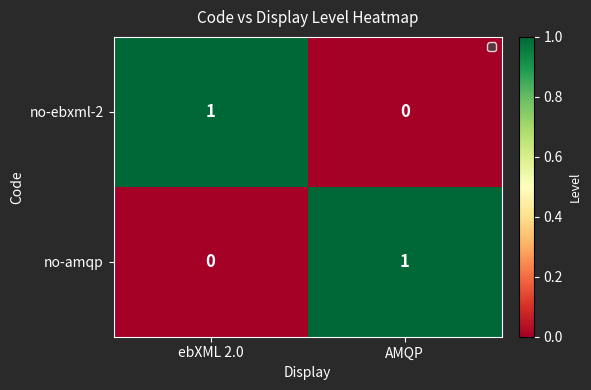

The no-amqp series shows 2 at AMQP. True or false?

False